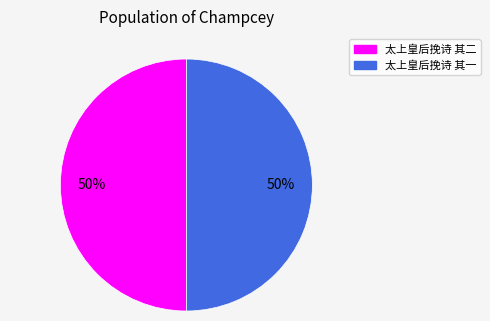

To the nearest percent, what is the combined percentage of 太上皇后挽诗 其二 and 太上皇后挽诗 其一?

100%